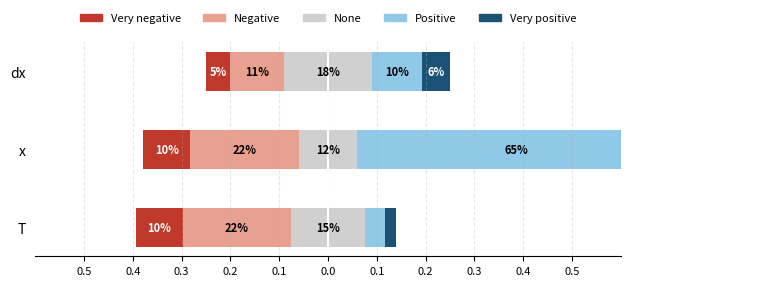

At 0.5, list the series in order from largest to smallest.

Negative, None, Very negative, Positive, Very positive